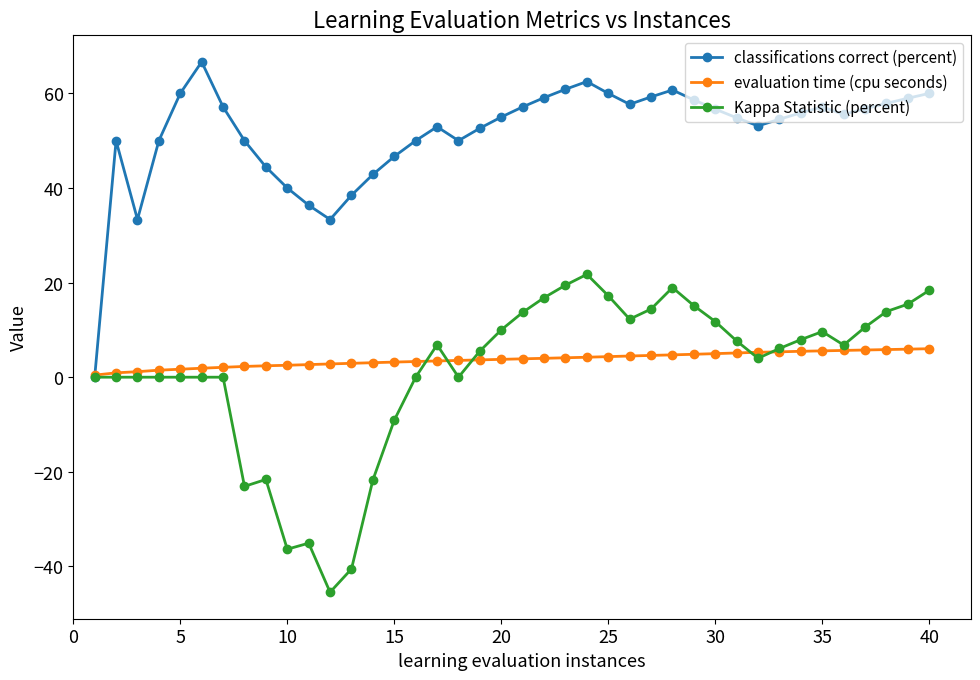

True or false: classifications correct (percent) has more than 0 points higher than both neighbors.

True